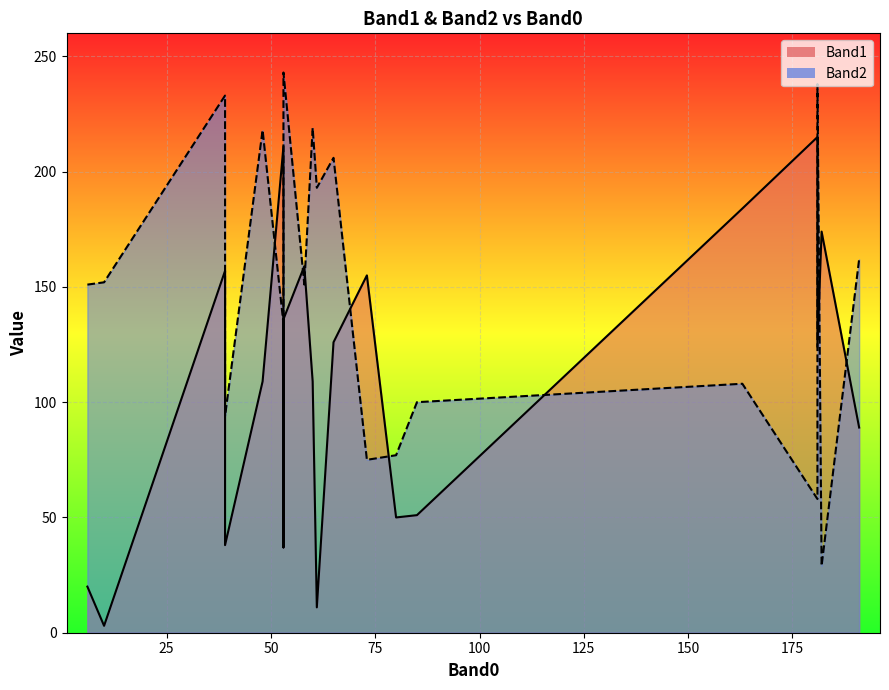

What is the value of the Band1_line point at the 3rd from the left?

157